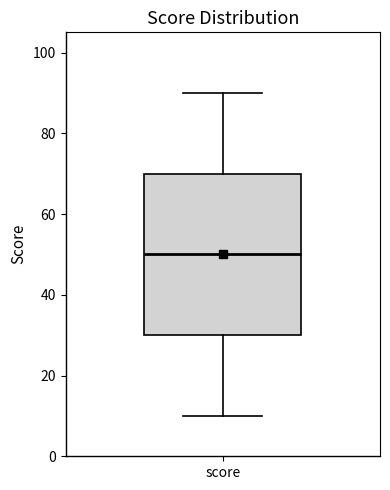

Transcribe this box plot: give where the median line is, the range the box spans, and where the two whiskers end, as read against the y-axis. The values are not printed on the chart, so give them approximately, as read against the axis.

median 50, box 30 to 70, whiskers 10 to 90